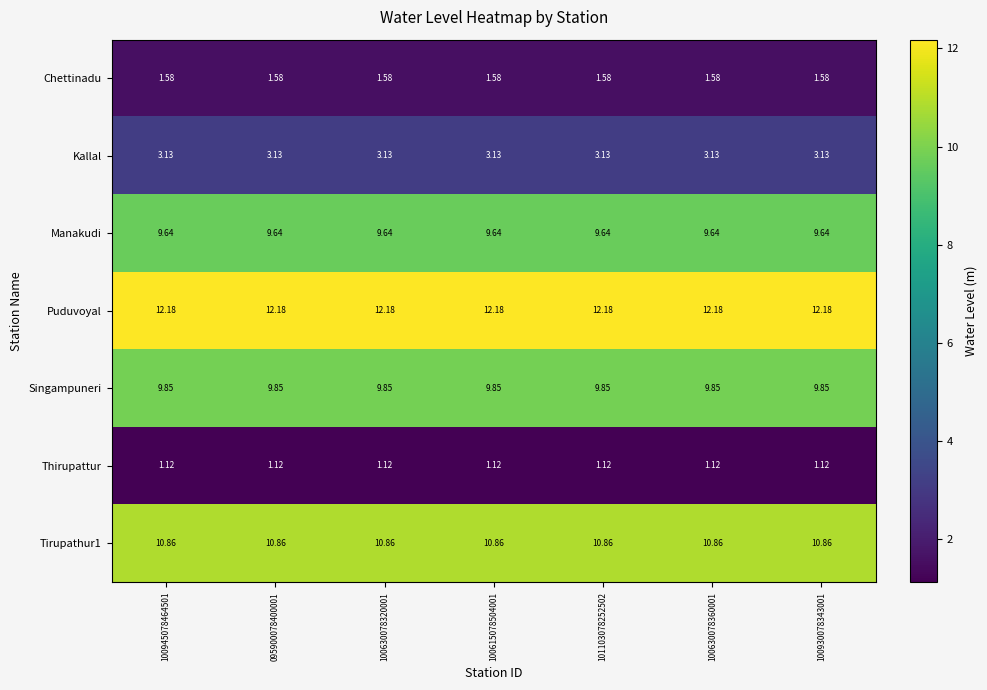

Which series has the largest total across all categories?

Puduvoyal